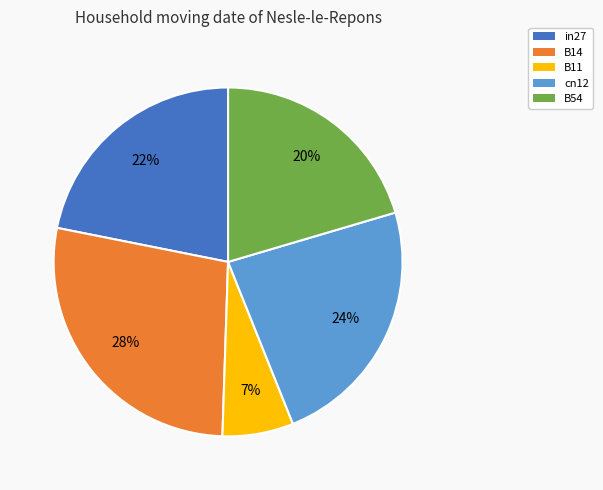

Which category has the smallest portion of the pie?

B11